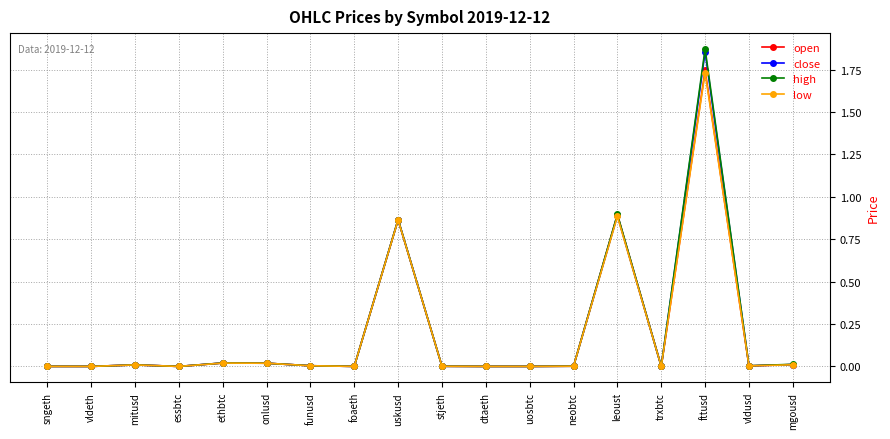

Which series has the largest range (max minus min)?

high